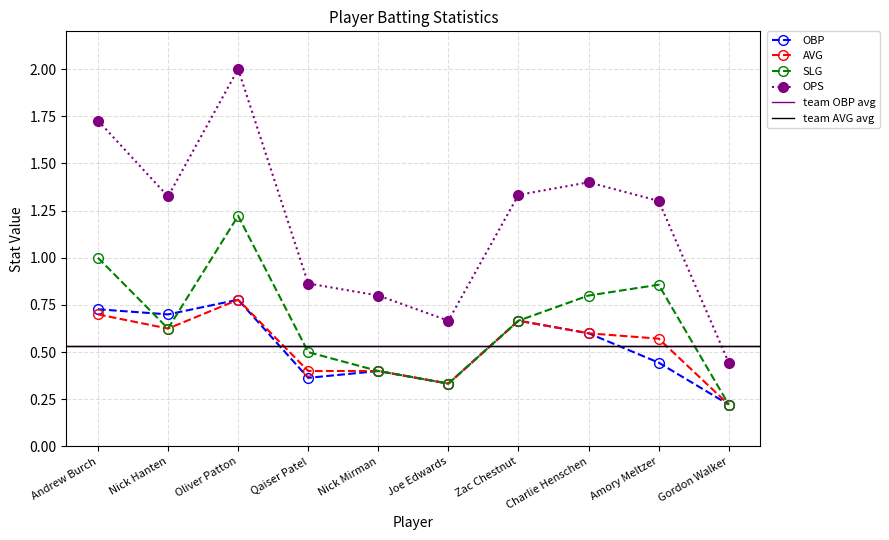

List the labels in order of AVG value, largest first.

Oliver Patton, Andrew Burch, Zac Chestnut, Nick Hanten, Charlie Henschen, Amory Meltzer, Qaiser Patel, Nick Mirman, Joe Edwards, Gordon Walker